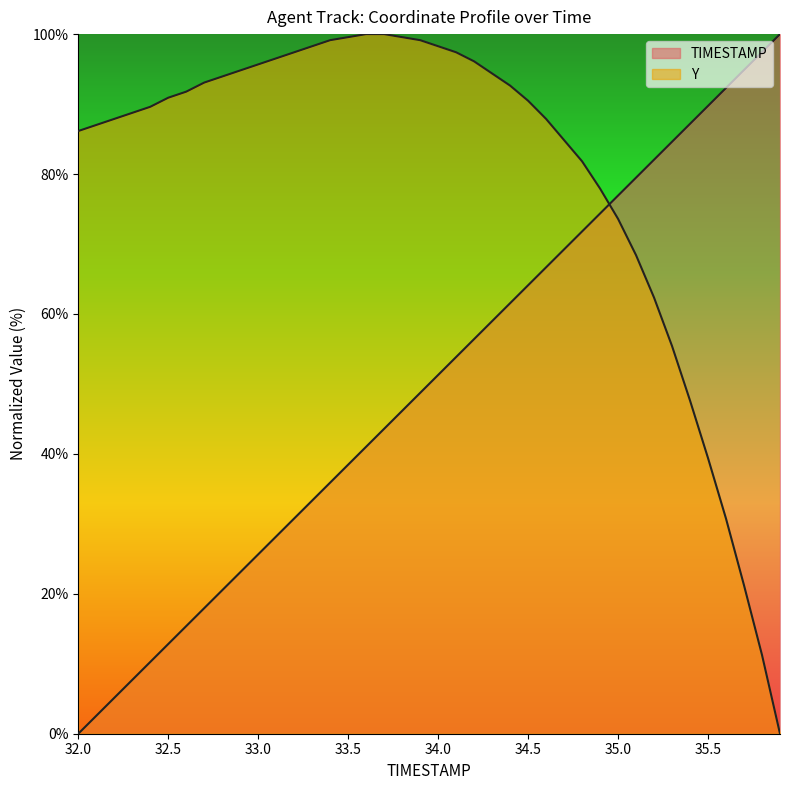

Read the Y value at 32.5.

90.9